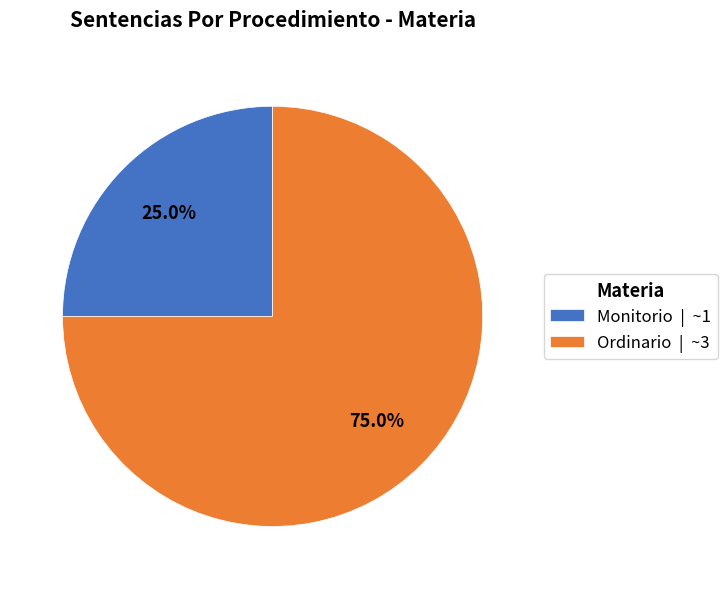

Which slice is the largest?

Ordinario